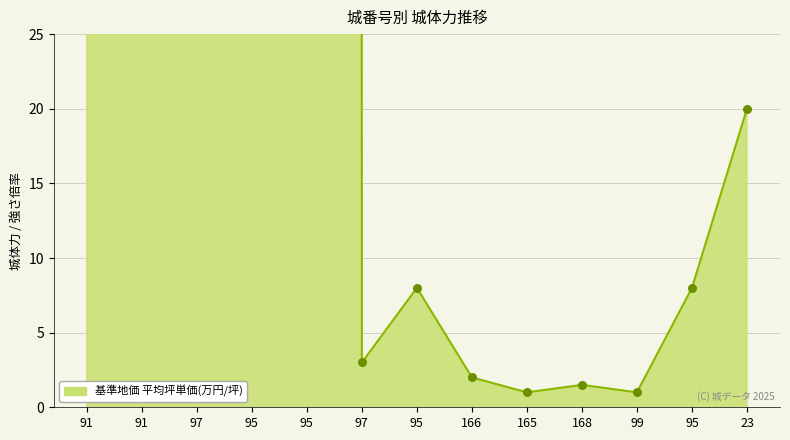

What is the change in value from 95 to 168?

-6.5